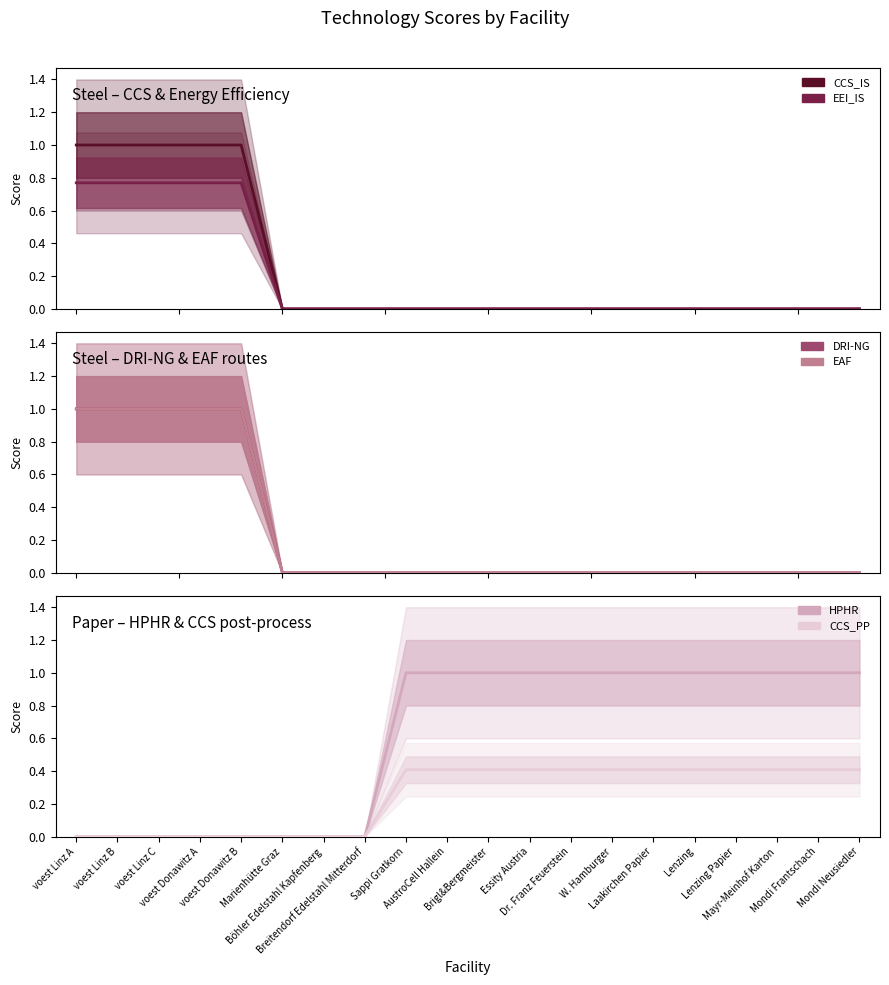

Which category has the highest value across all series?

voest Linz A